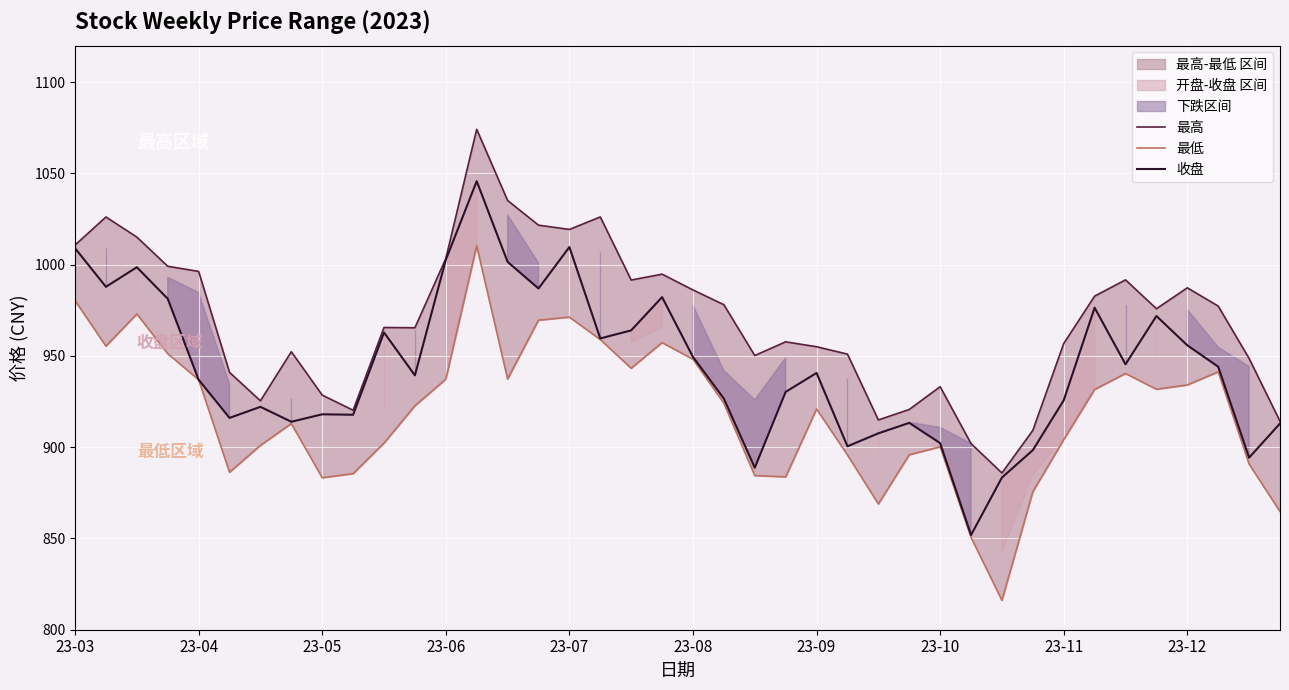

Rank the series by their maximum value, from highest to lowest.

最高, 收盘, 最低